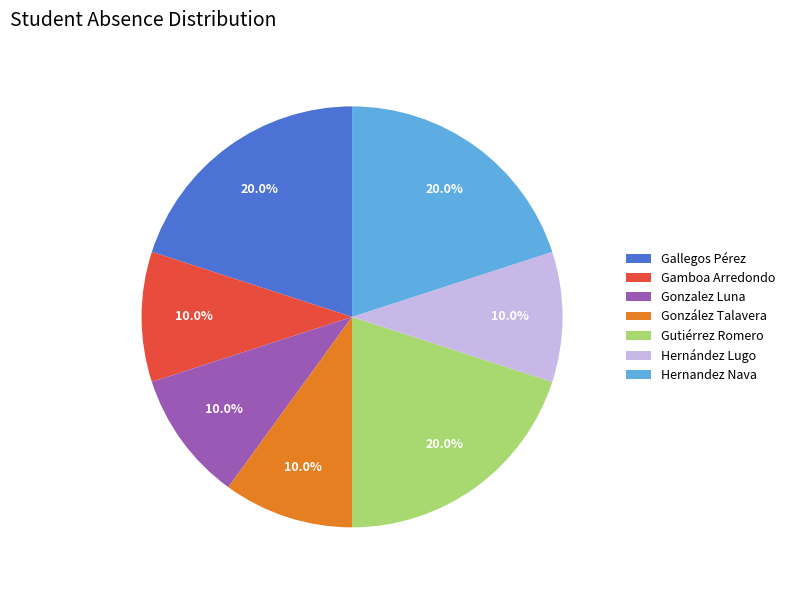

How many segments does this pie chart have?

7